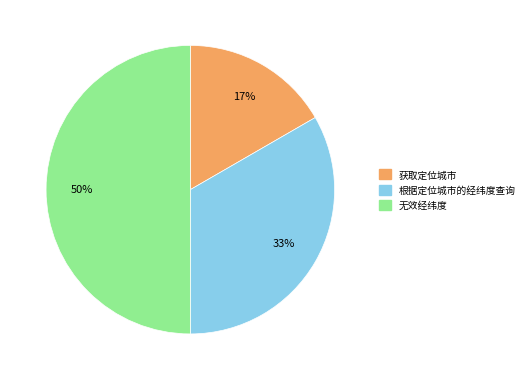

Does 根据定位城市的经纬度查询 account for over 50% of the chart?

No